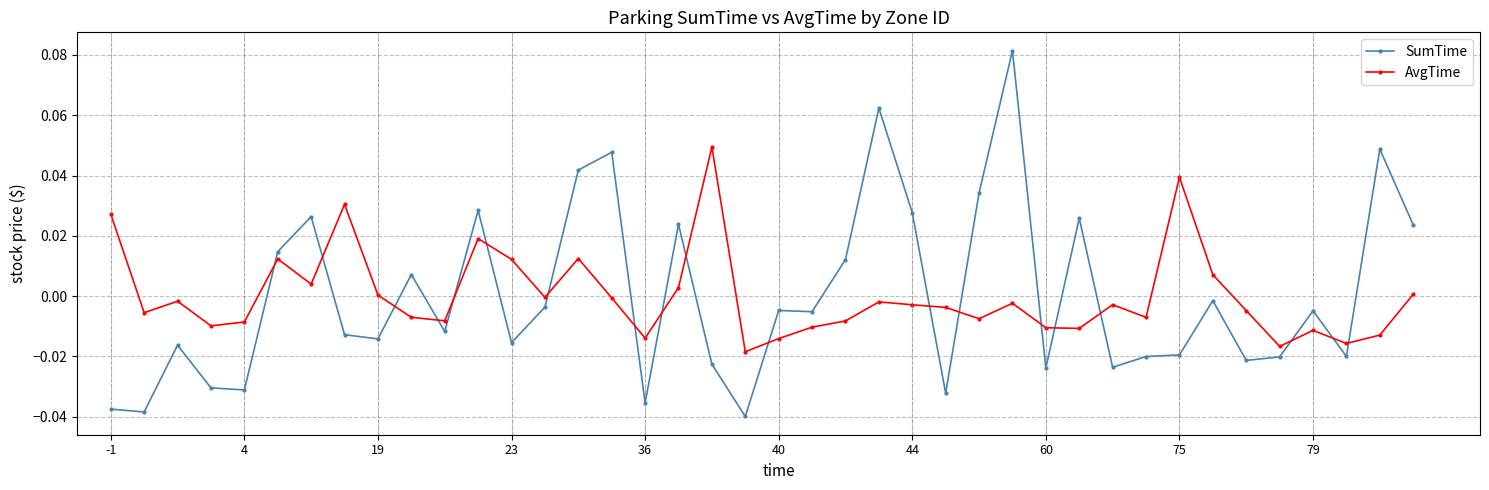

How many lines are shown in the chart?

2